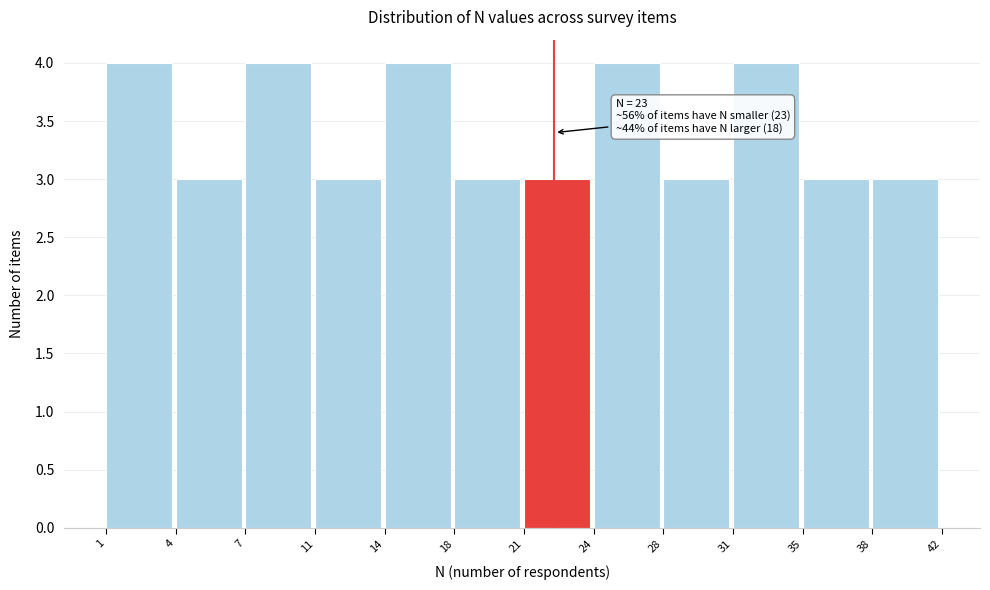

Reading left to right, transcribe all the data shown in this chart.

4	3	4	3	4	3	3	4	3	4	3	3